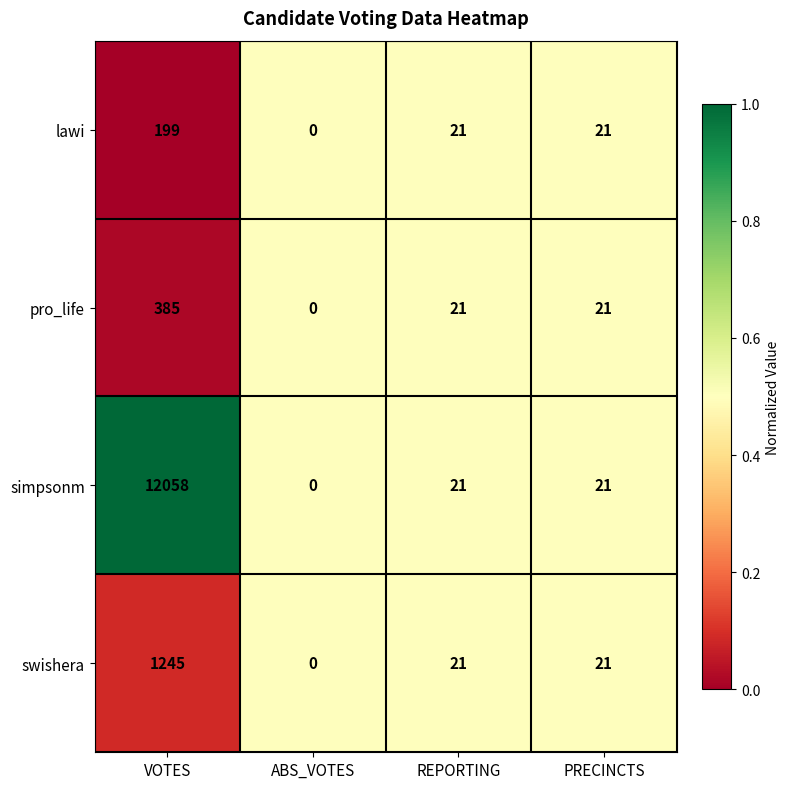

Is the value of swishera at ABS_VOTES greater than the value of pro_life at REPORTING?

No